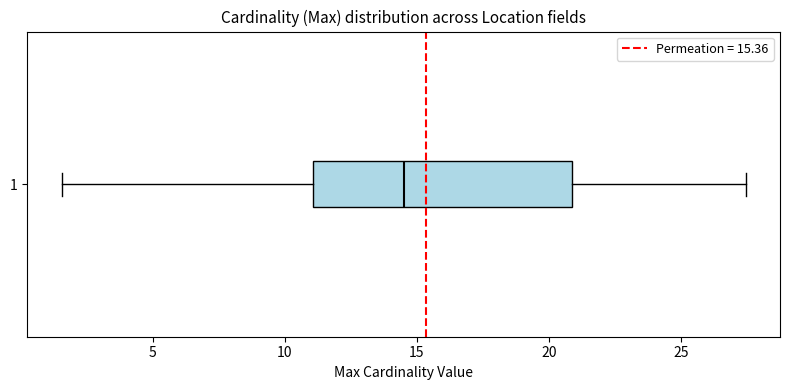

Read this box plot against the x-axis: the position of the median line, the range covered by the box, and the ends of both whiskers. The values are not printed on the chart, so give them approximately, as read against the axis.

median 14.5, box 11.0 to 21.0, whiskers 1.5 to 27.5